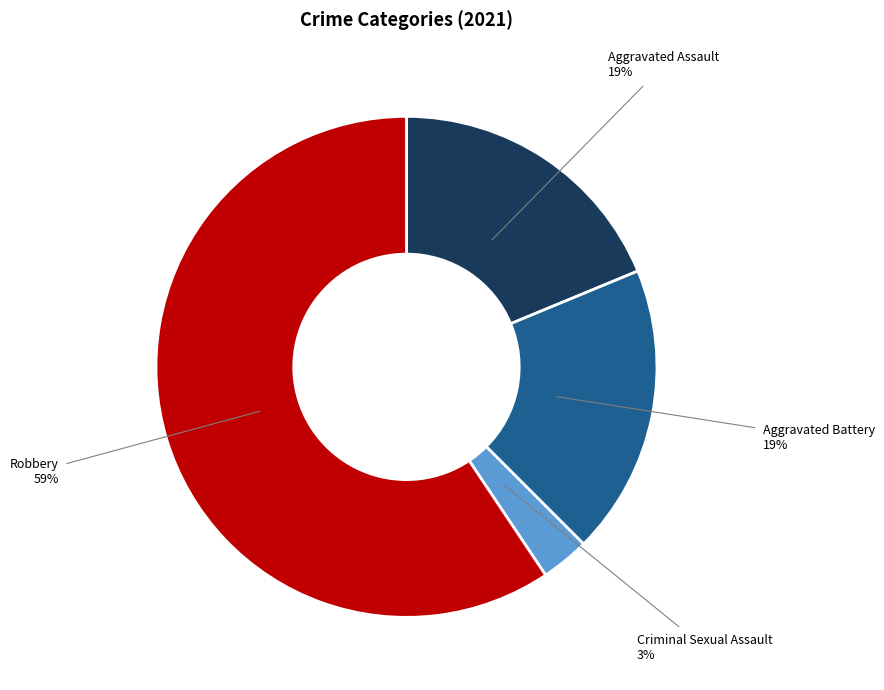

What is the smallest slice in the pie chart?

Criminal Sexual Assault